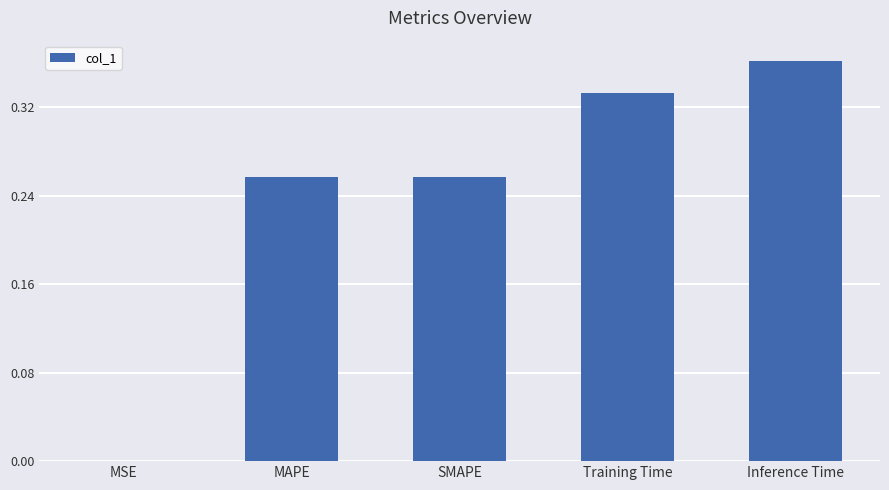

Which label corresponds to the largest value in the chart?

Inference Time